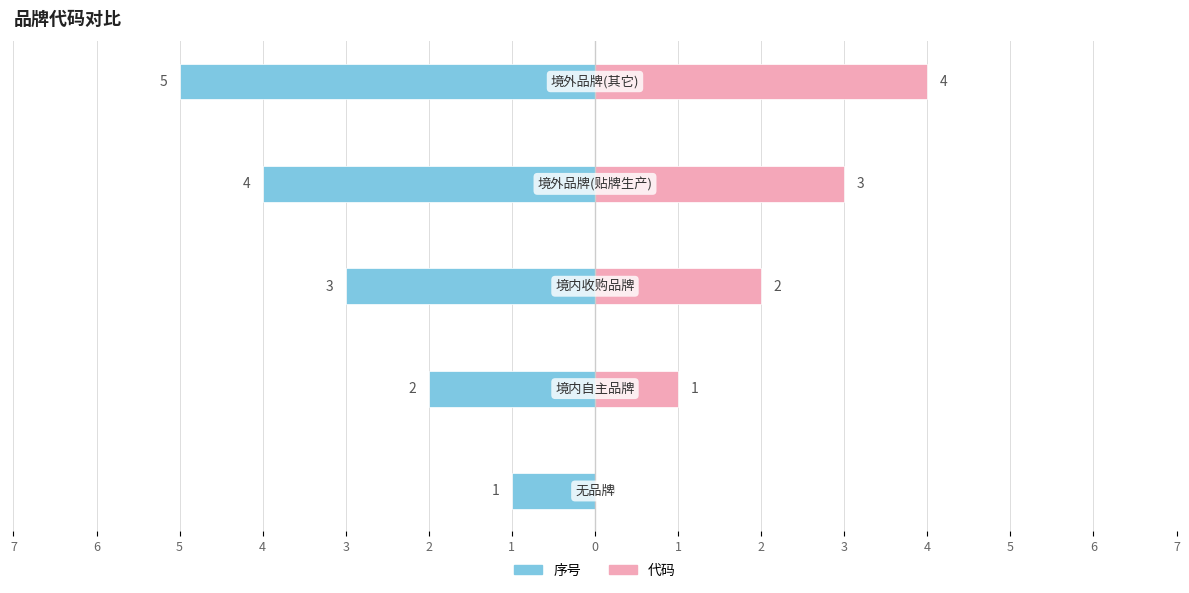

What are all the series names shown in the legend?

序号, 代码